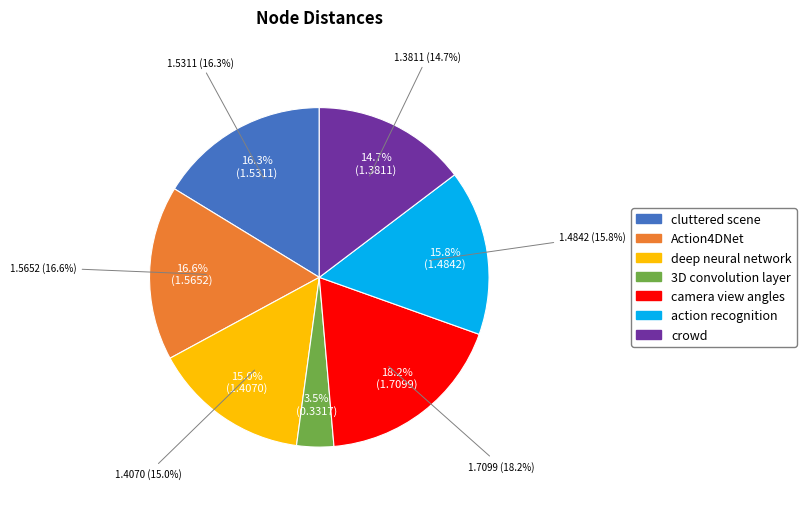

How many segments does this pie chart have?

7